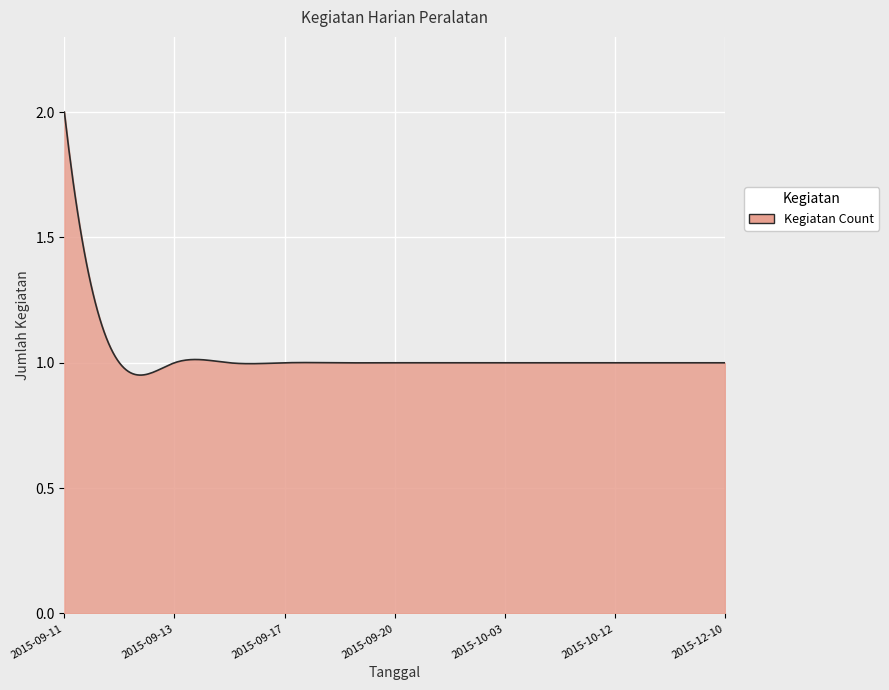

How many lines are shown in the chart?

1